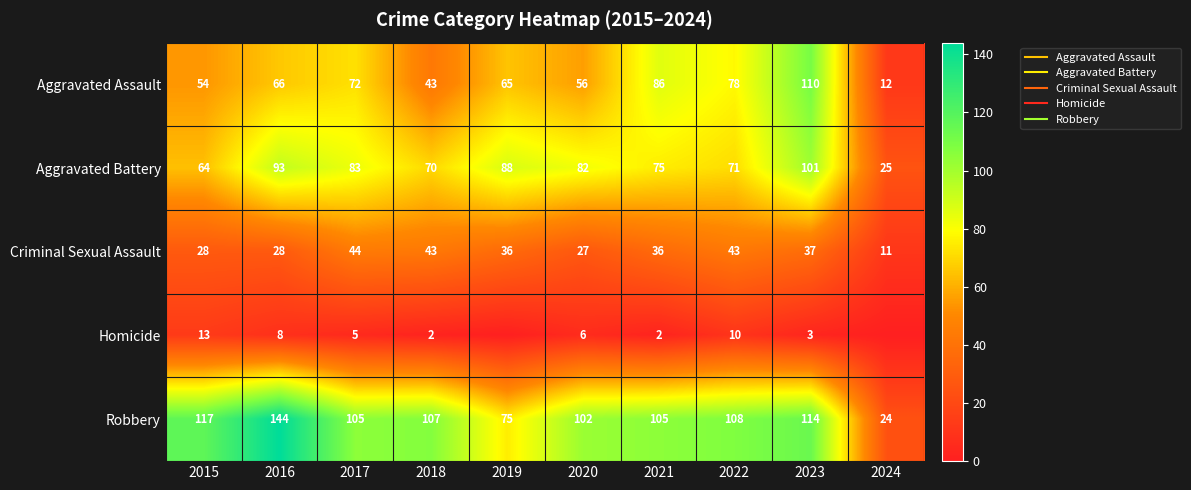

Is the value of Aggravated Battery at 2018 greater than the value of Criminal Sexual Assault at 2024?

Yes